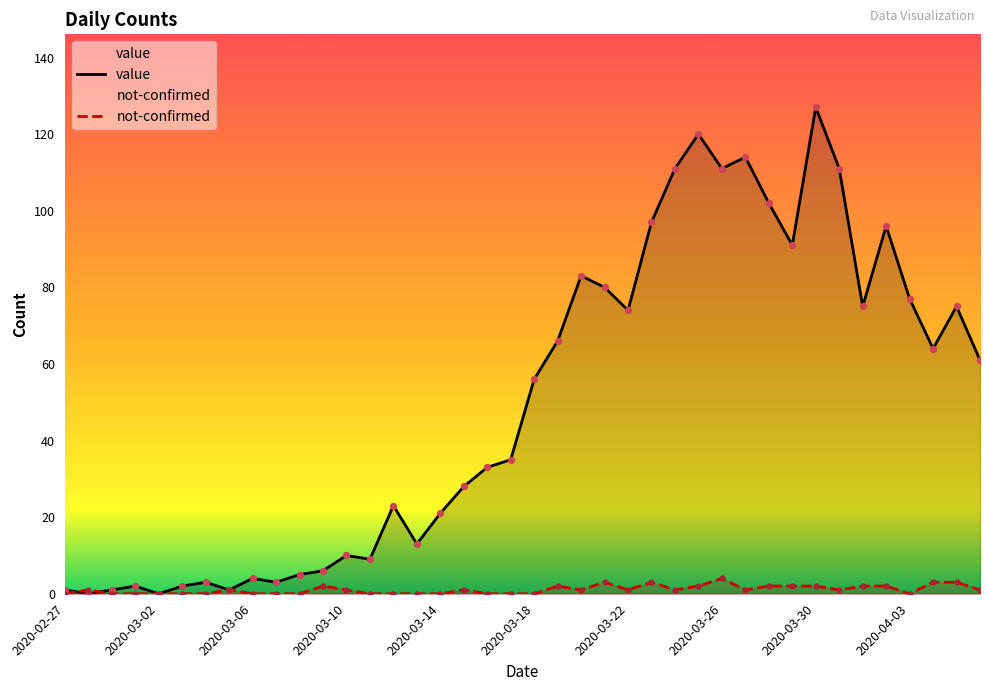

At how many categories does at least one series exceed 40?

20